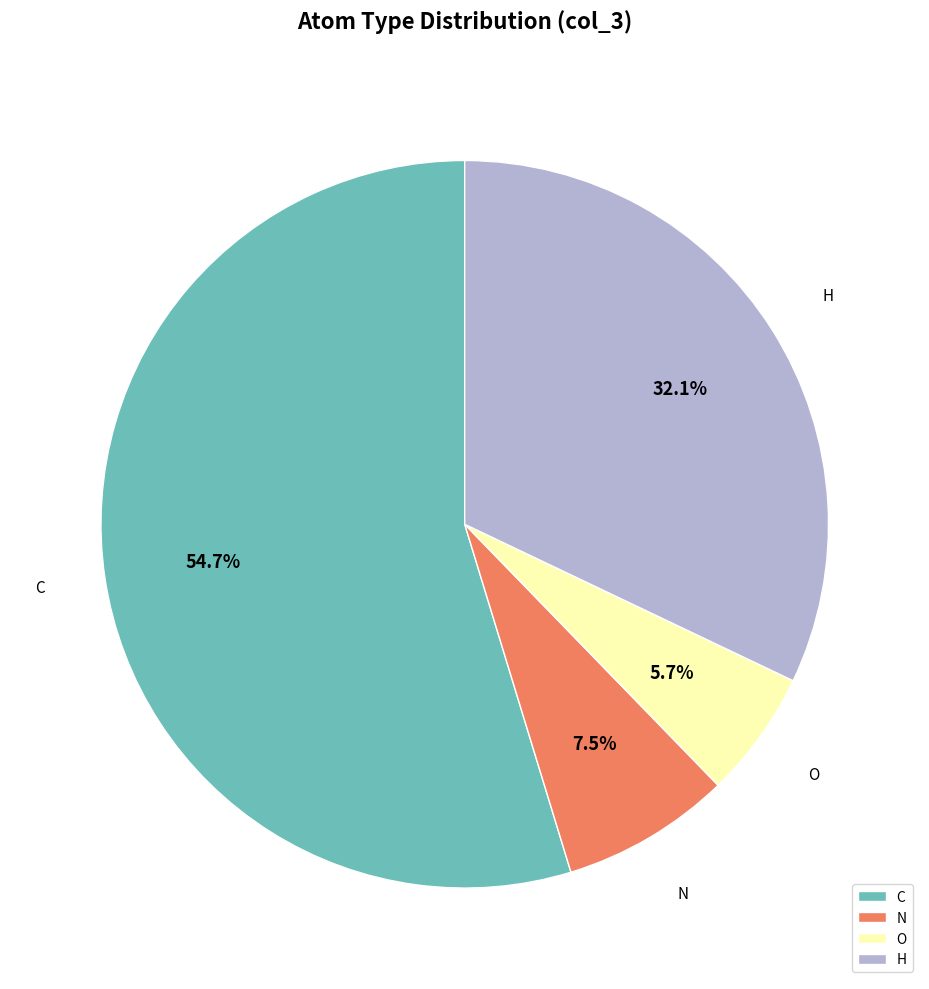

Between N and C, which is larger?

C